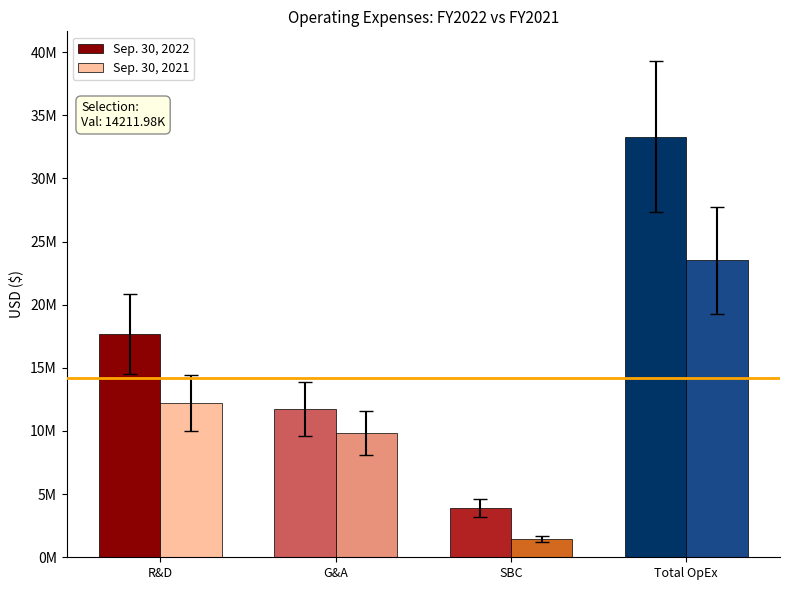

Count the Sep. 30, 2022 values in the range 11754609 to 33316045.

3